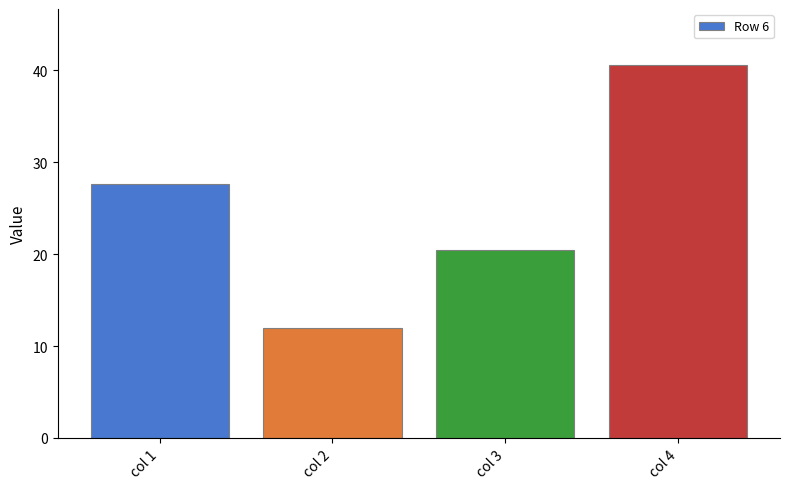

What is the change in value from col 2 to col 3?

+8.5